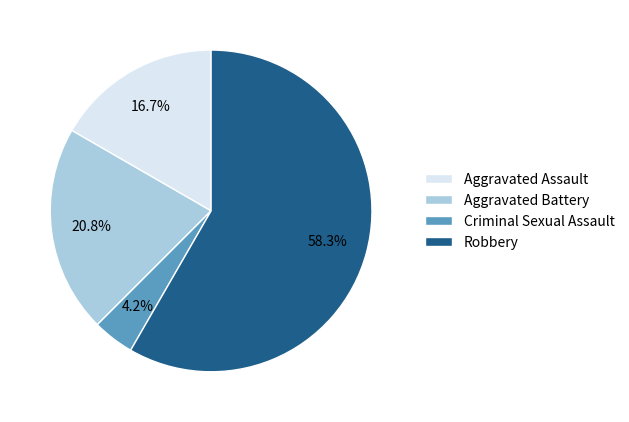

Which slice is the largest?

Robbery